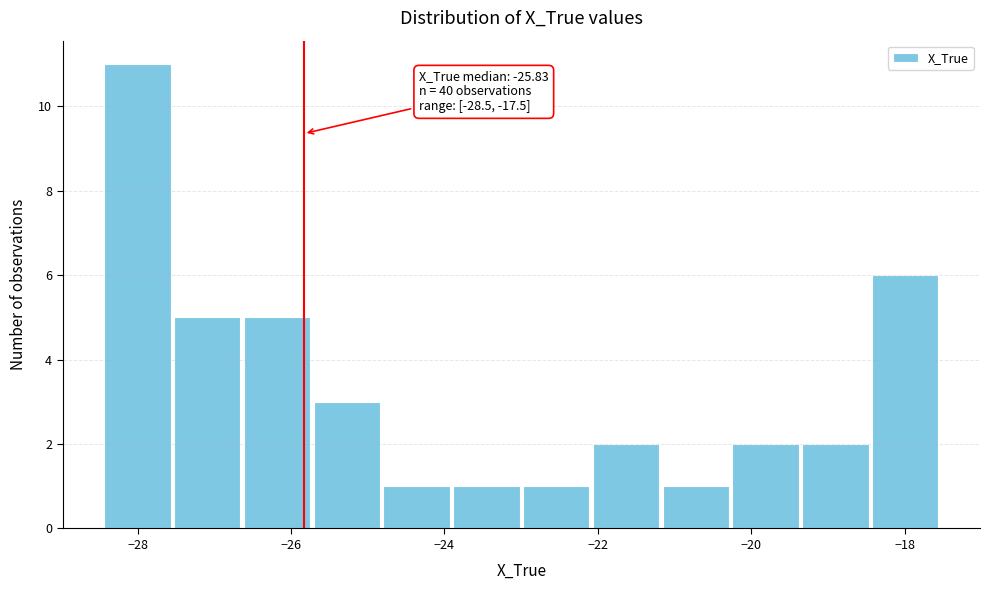

Which range on the x-axis has the tallest bar?

-28.4 to -27.6